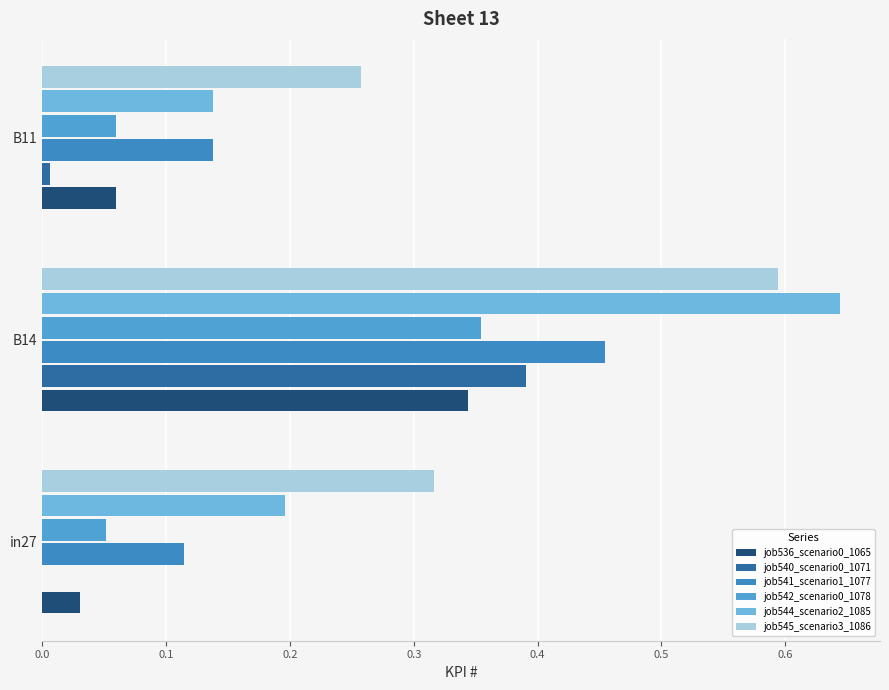

How many data points does each series have?

3